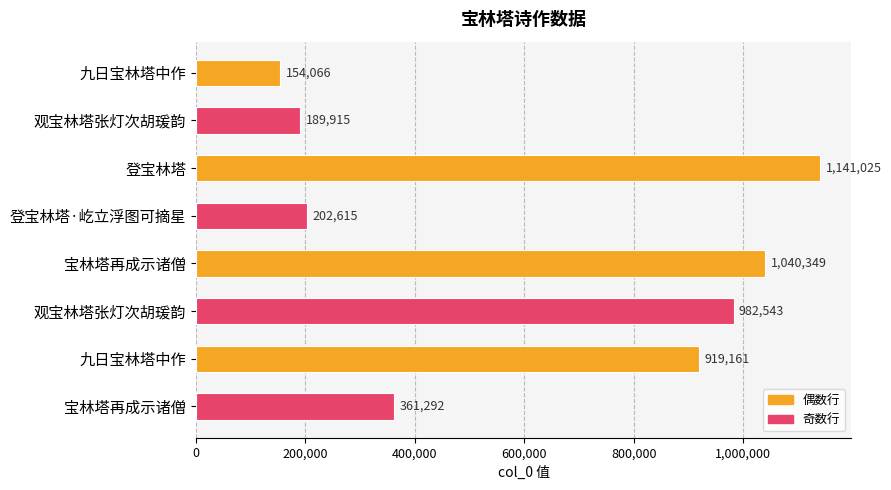

How many bars are there in total?

8